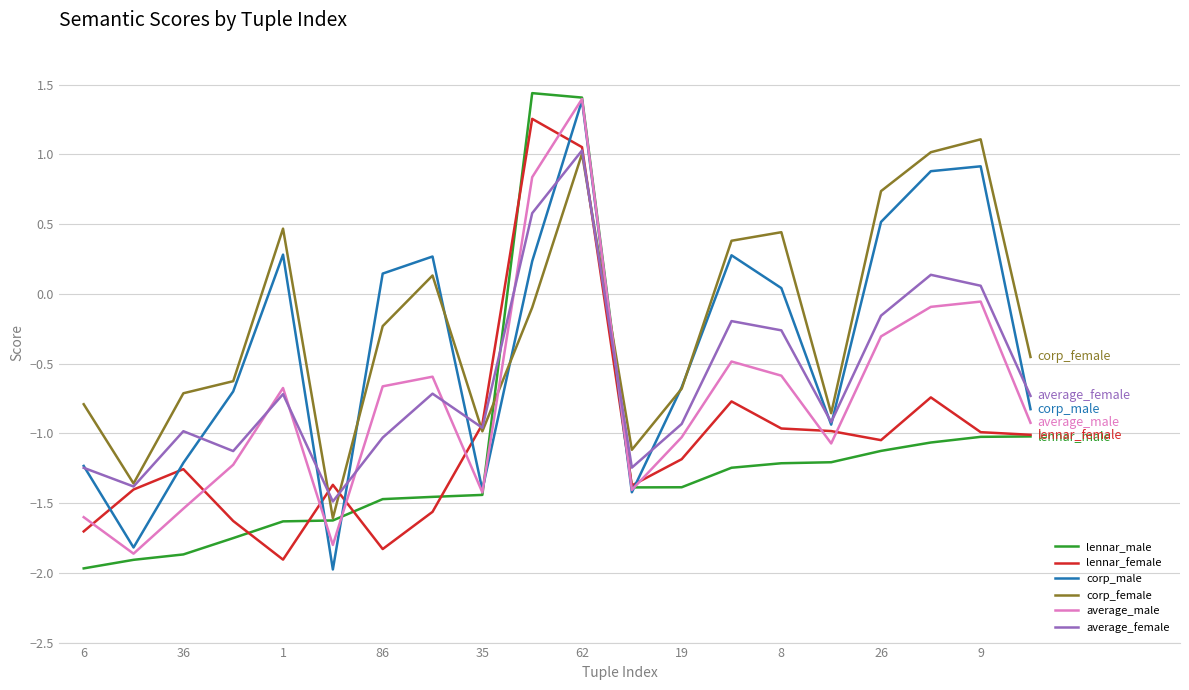

What is the minimum value shown in the chart?

-2.0